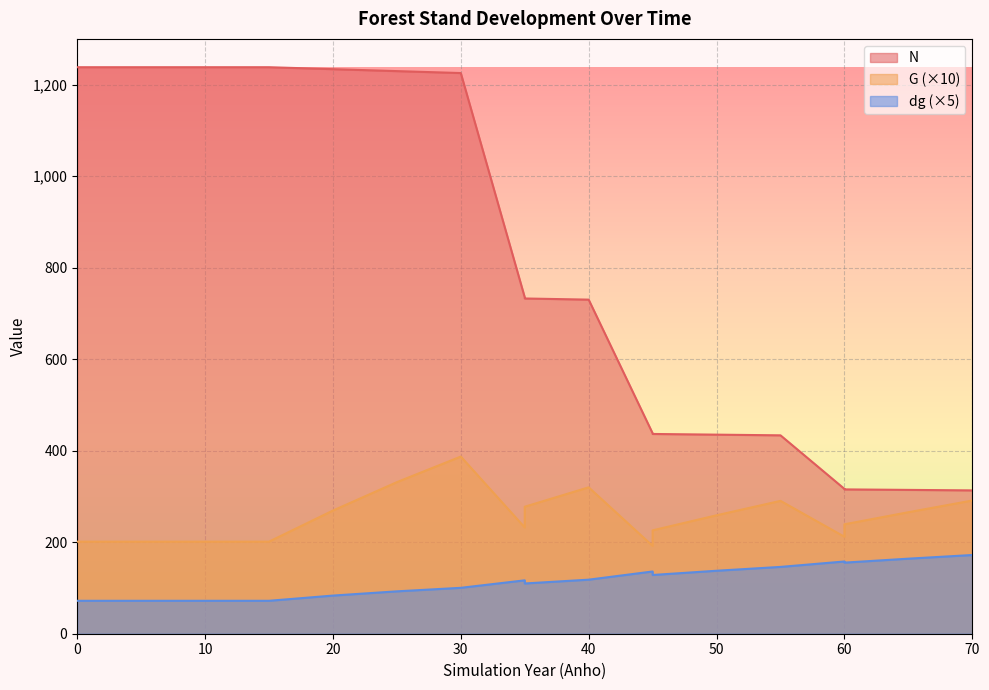

Reading left to right, extract all data points from this chart.

N: 1237.9	1237.9	1237.9	1237.9	1237.9	1233.6	1229.4	1225.1	735.1	732.5	730.0	438.0	436.5	435.0	433.5	316.5	315.4	314.3	313.2
G: 201.2	201.2	201.2	201.2	201.2	269.1	331.2	387.1	232.2	277.5	319.9	191.9	225.9	258.8	290.3	211.9	239.1	265.5	291.1
dg: 72.0	72.0	72.0	72.0	72.0	83.4	92.6	100.3	116.6	109.8	118.1	136.0	128.4	137.6	146.0	157.8	155.3	164.0	172.0